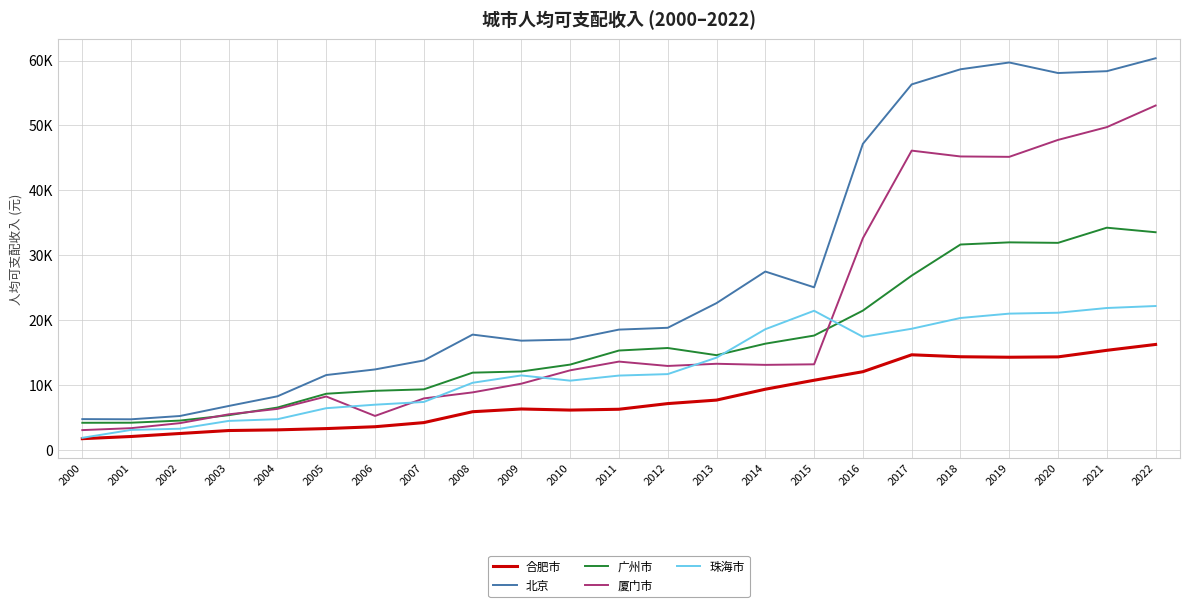

At which label does 广州市 reach its peak?

2021